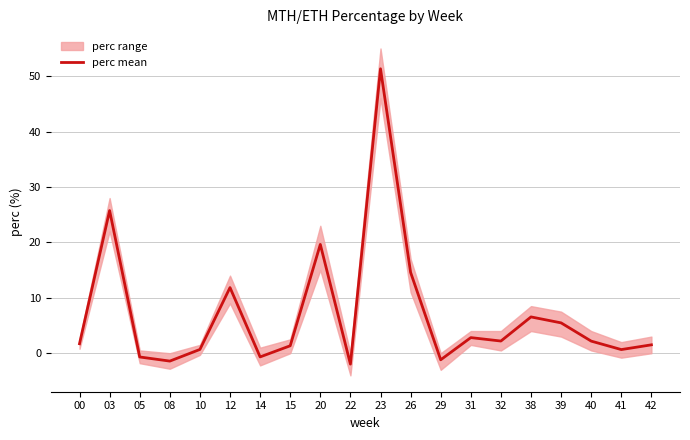

What is the minimum value shown in the chart?

-2.0